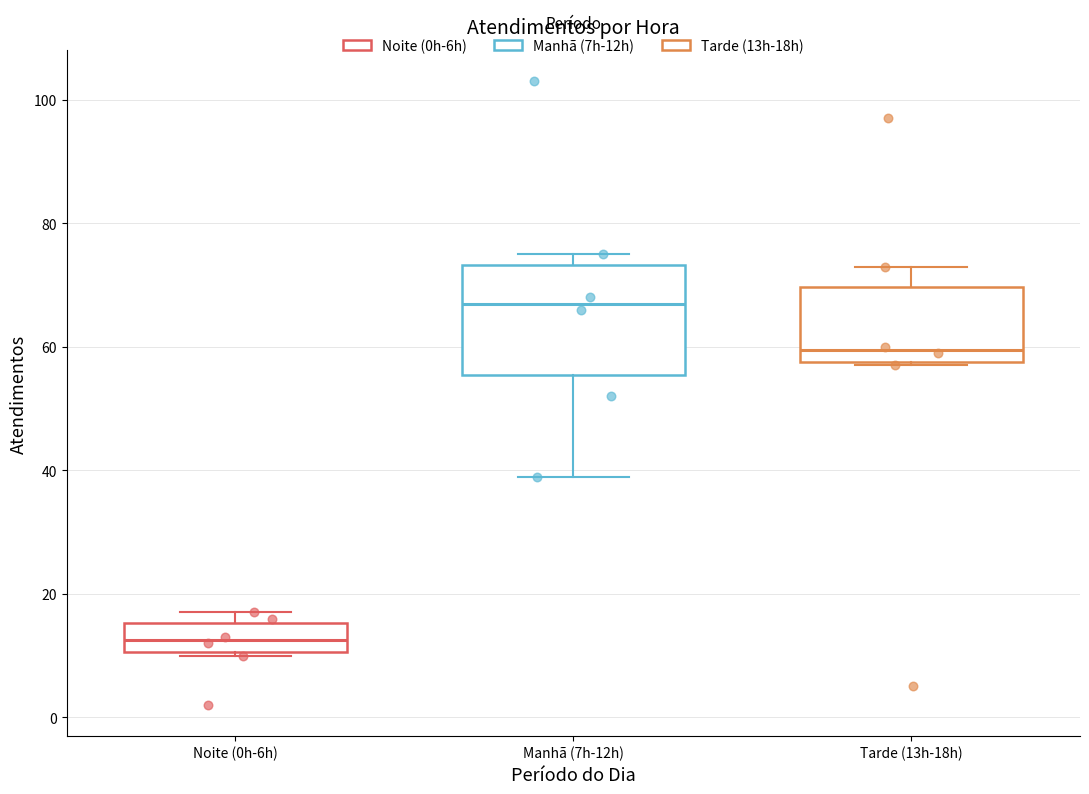

Where does the median line of the box for Noite (0h-6h) sit on the y-axis? The values are not printed on the chart, so give them approximately, as read against the axis.

12